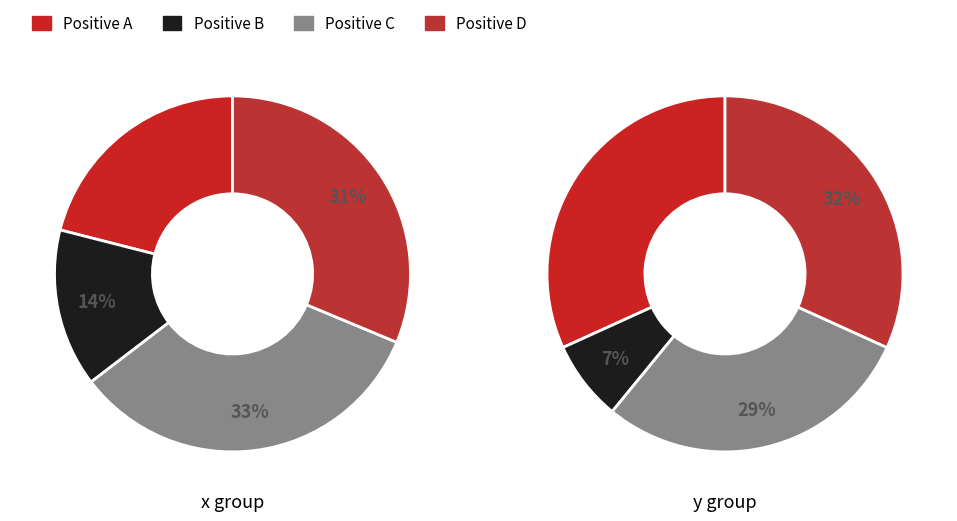

The 2 slice represents 29% of the pie. True or false?

True